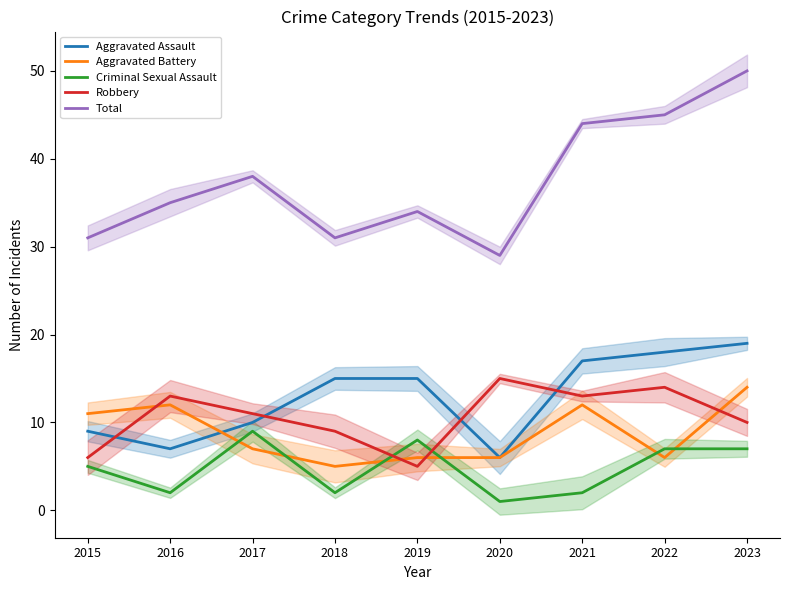

What is the average value of the Total series?

37